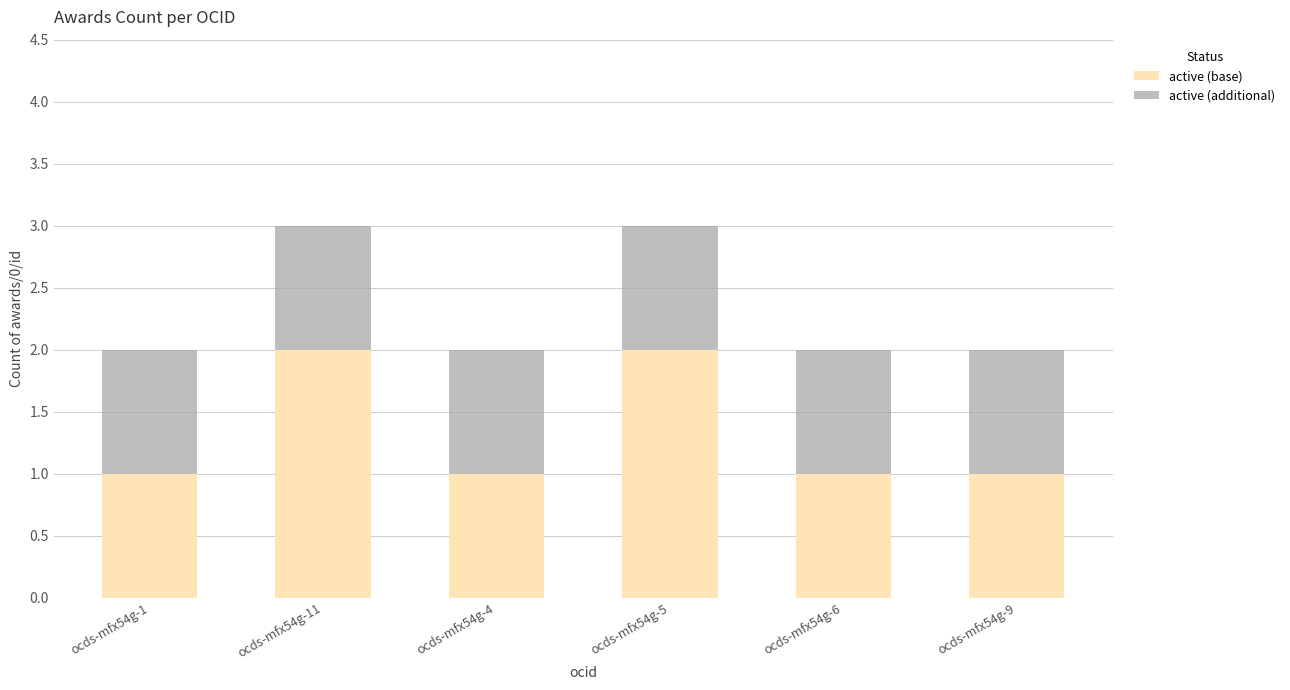

The value of active (base) at ocds-mfx54g-6 is 1. True or false?

True